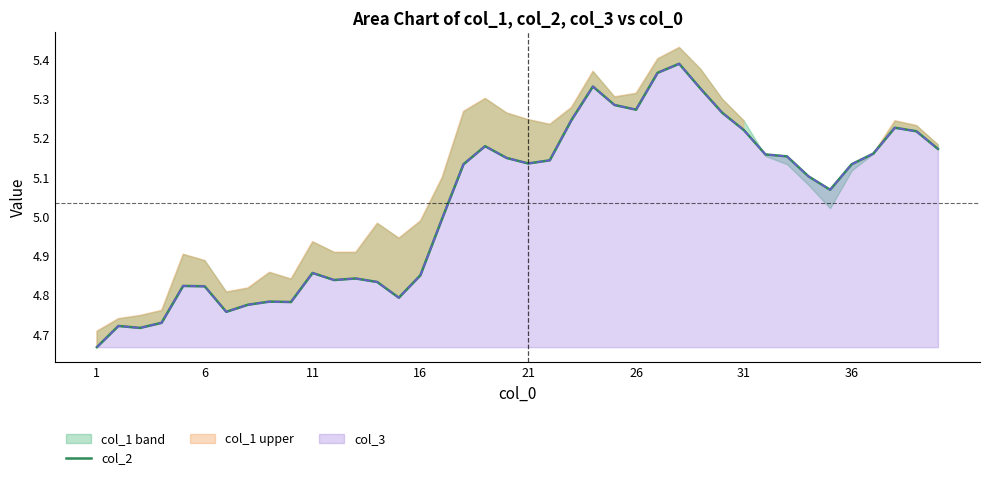

How many lines are shown in the chart?

1